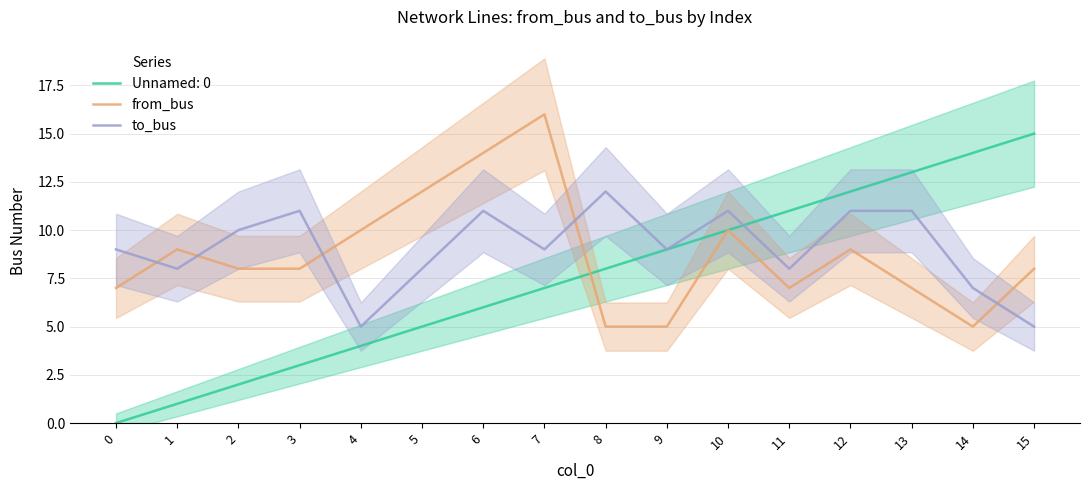

True or false: to_bus has more than 2 points higher than both neighbors.

True